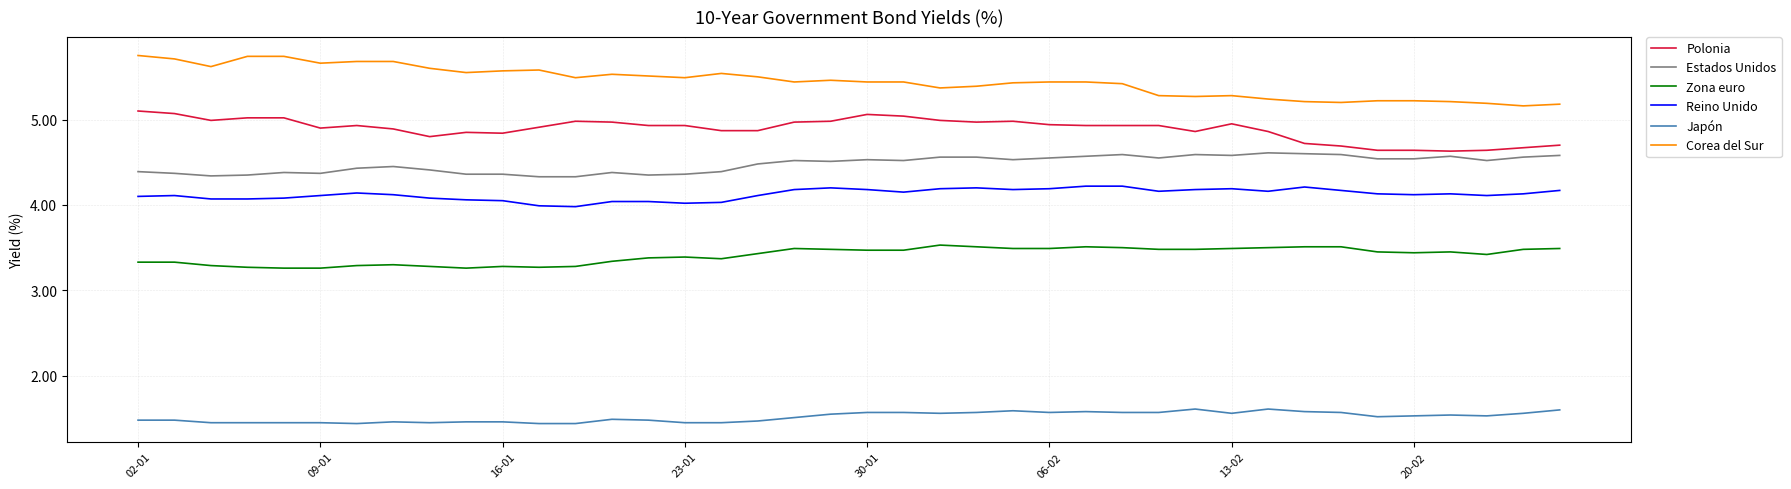

Rank the series by their maximum value, from lowest to highest.

Japón, Zona euro, Reino Unido, Estados Unidos, Polonia, Corea del Sur